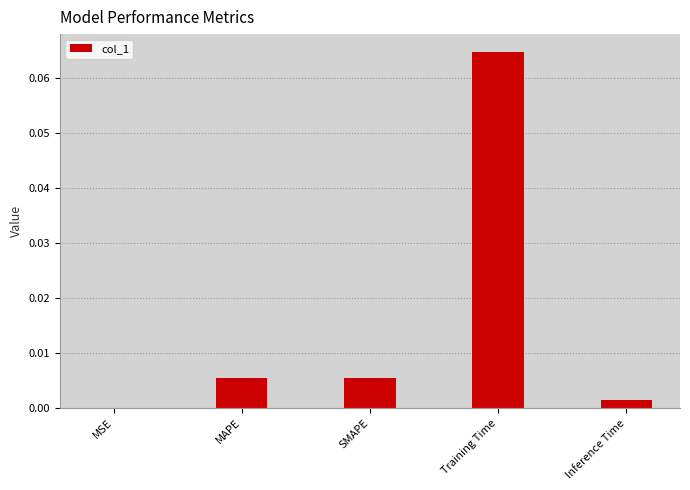

True or false: the data shows 0.0 at MAPE.

True